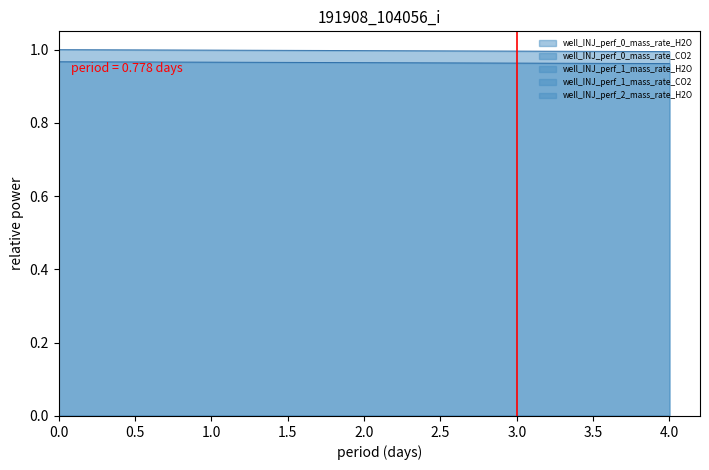

Does the chart display data point markers on the line(s)?

No